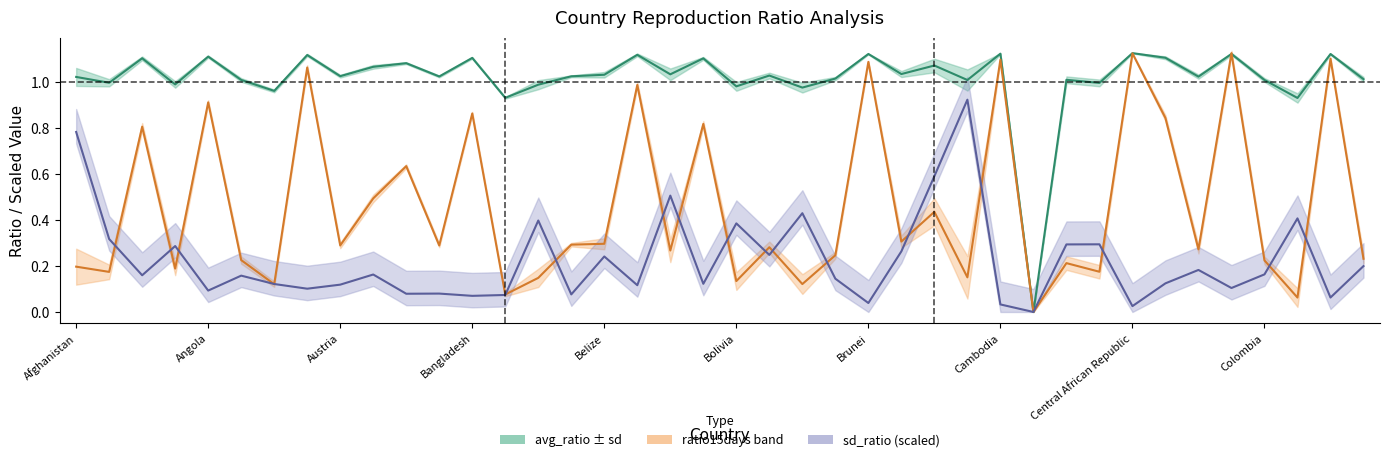

Reading left to right, transcribe all the data shown in this chart.

avg_ratio: 1.0	1.0	1.1	1.0	1.1	1.0	1.0	1.1	1.0	1.1	1.1	1.0	1.1	0.9	1.0	1.0	1.0	1.1	1.0	1.1	1.0	1.0	1.0	1.0	1.1	1.0	1.1	1.0	1.1	0.0	1.0	1.0	1.1	1.1	1.0	1.1	1.0	0.9	1.1	1.0
ratio15days: 0.2	0.2	0.8	0.2	0.9	0.2	0.1	1.1	0.3	0.5	0.6	0.3	0.9	0.1	0.1	0.3	0.3	1.0	0.3	0.8	0.1	0.3	0.1	0.2	1.1	0.3	0.4	0.2	1.1	0.0	0.2	0.2	1.1	0.8	0.3	1.1	0.2	0.1	1.1	0.2
sd_ratio (scaled): 0.8	0.3	0.2	0.3	0.1	0.2	0.1	0.1	0.1	0.2	0.1	0.1	0.1	0.1	0.4	0.1	0.2	0.1	0.5	0.1	0.4	0.2	0.4	0.1	0.0	0.3	0.6	0.9	0.0	0.0	0.3	0.3	0.0	0.1	0.2	0.1	0.2	0.4	0.1	0.2